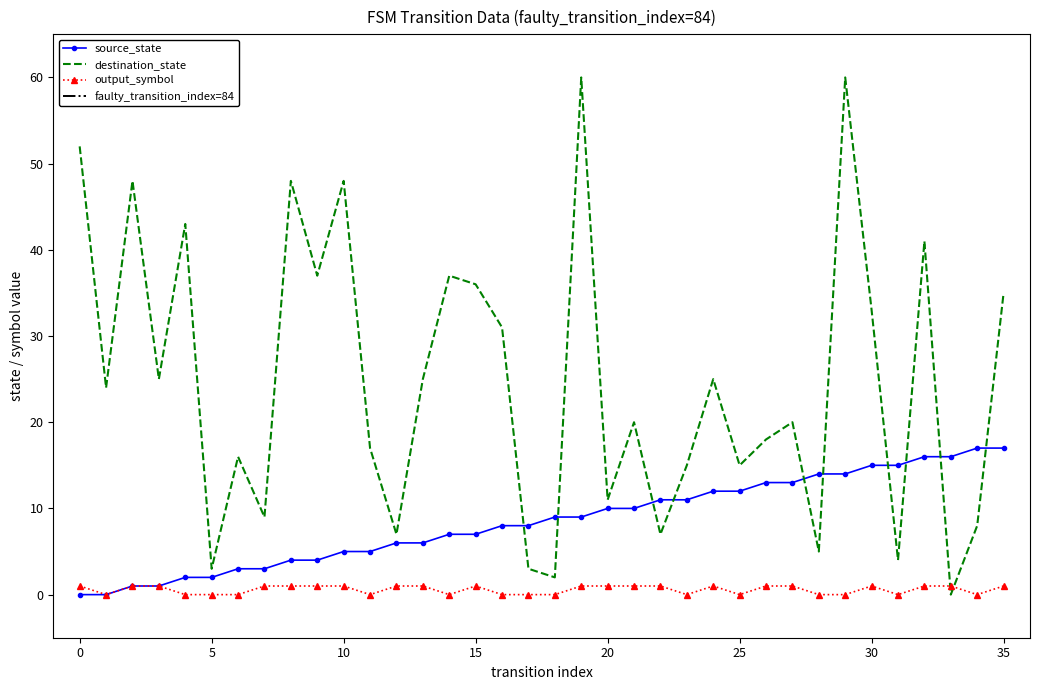

Rank the series at 34 from lowest to highest value.

output_symbol, destination_state, source_state